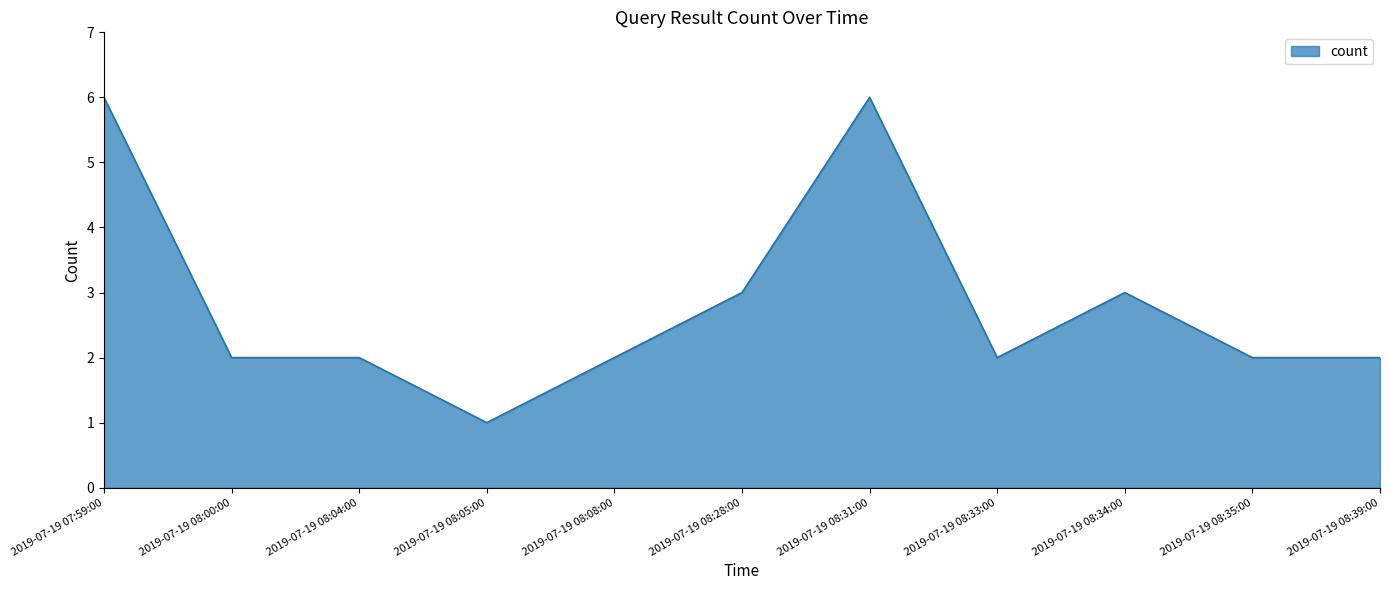

How many lines are shown in the chart?

1